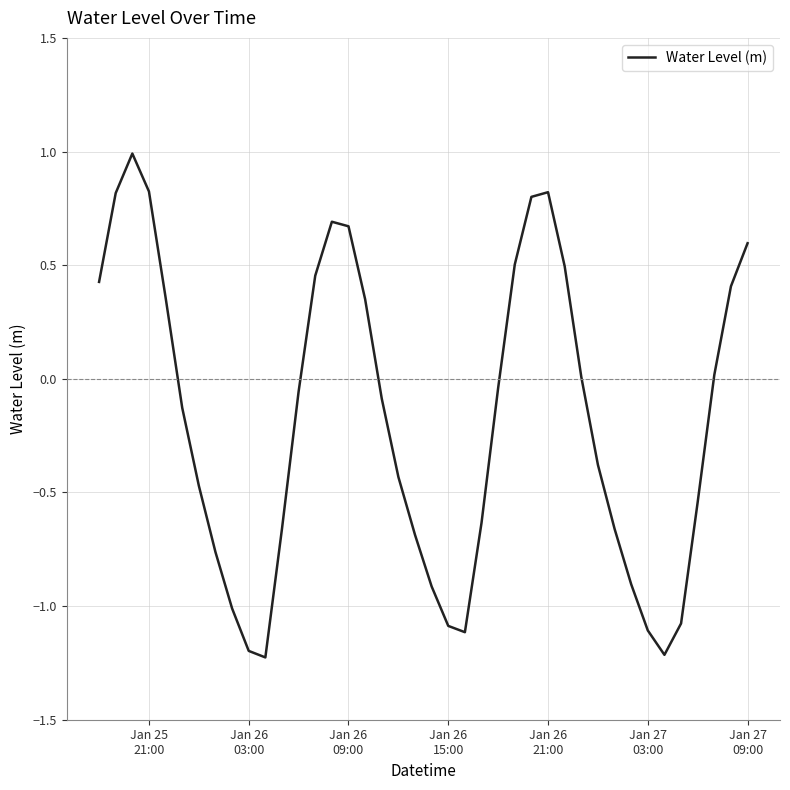

What is the minimum value shown in the chart?

-1.2